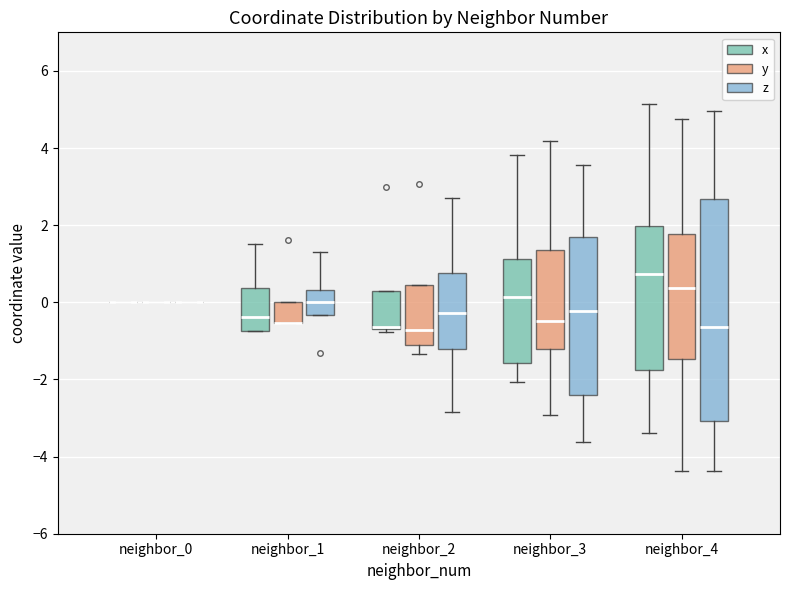

Reading left to right, read every box against the y-axis: the position of its median line, the range the box covers, and the ends of its whiskers. The values are not printed on the chart, so give them approximately, as read against the axis.

neighbor_0 (x): box collapsed to a line at 0.0, whiskers 0.0 to 0.0
neighbor_0 (y): box collapsed to a line at 0.0, whiskers 0.0 to 0.0
neighbor_0 (z): box collapsed to a line at 0.0, whiskers 0.0 to 0.0
neighbor_1 (x): median -0.4, box -0.8 to 0.4, whiskers -0.8 to 1.6
neighbor_1 (y): median -0.6 (drawn on the box's lower edge), box -0.6 to 0.0, whiskers -0.6 to 0.0
neighbor_1 (z): median 0.0, box -0.4 to 0.4, whiskers -0.4 to 1.4
neighbor_2 (x): median -0.6, box -0.6 to 0.2, whiskers -0.8 to 0.2
neighbor_2 (y): median -0.8, box -1.2 to 0.4, whiskers -1.4 to 0.4
neighbor_2 (z): median -0.2, box -1.2 to 0.8, whiskers -2.8 to 2.8
neighbor_3 (x): median 0.2, box -1.6 to 1.2, whiskers -2.0 to 3.8
neighbor_3 (y): median -0.4, box -1.2 to 1.4, whiskers -3.0 to 4.2
neighbor_3 (z): median -0.2, box -2.4 to 1.6, whiskers -3.6 to 3.6
neighbor_4 (x): median 0.8, box -1.8 to 2.0, whiskers -3.4 to 5.2
neighbor_4 (y): median 0.4, box -1.4 to 1.8, whiskers -4.4 to 4.8
neighbor_4 (z): median -0.6, box -3.0 to 2.6, whiskers -4.4 to 5.0